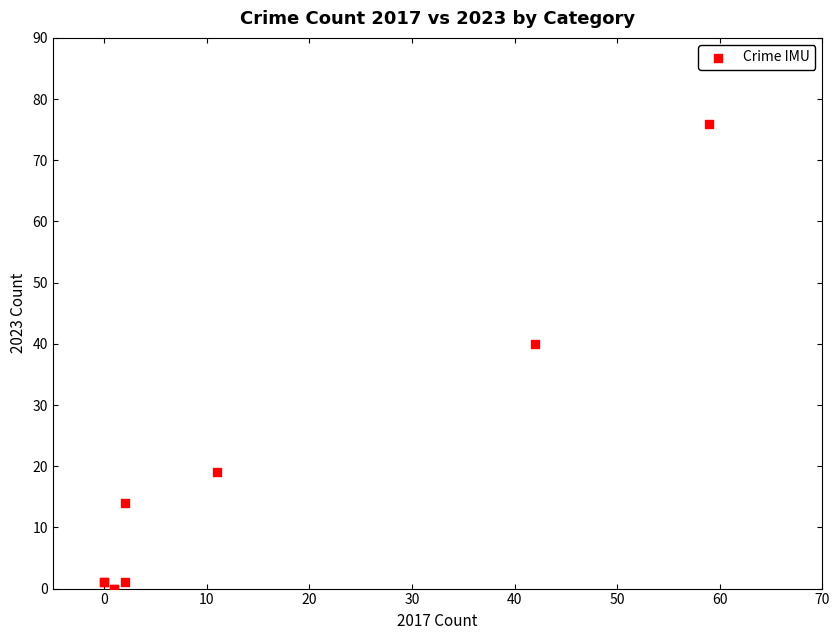

What Y value in the scatter plot is closest to 38?

40